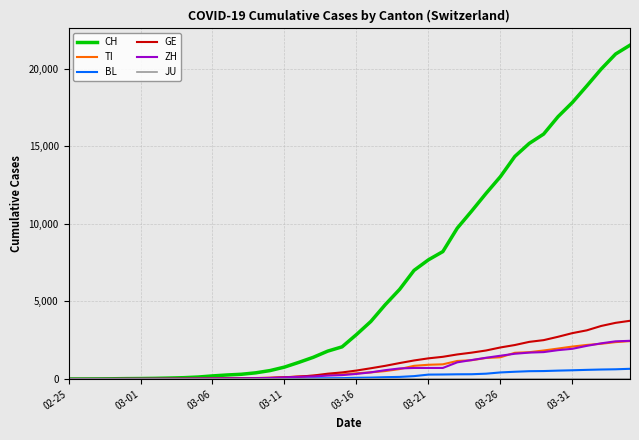

Which series has the largest total across all categories?

CH